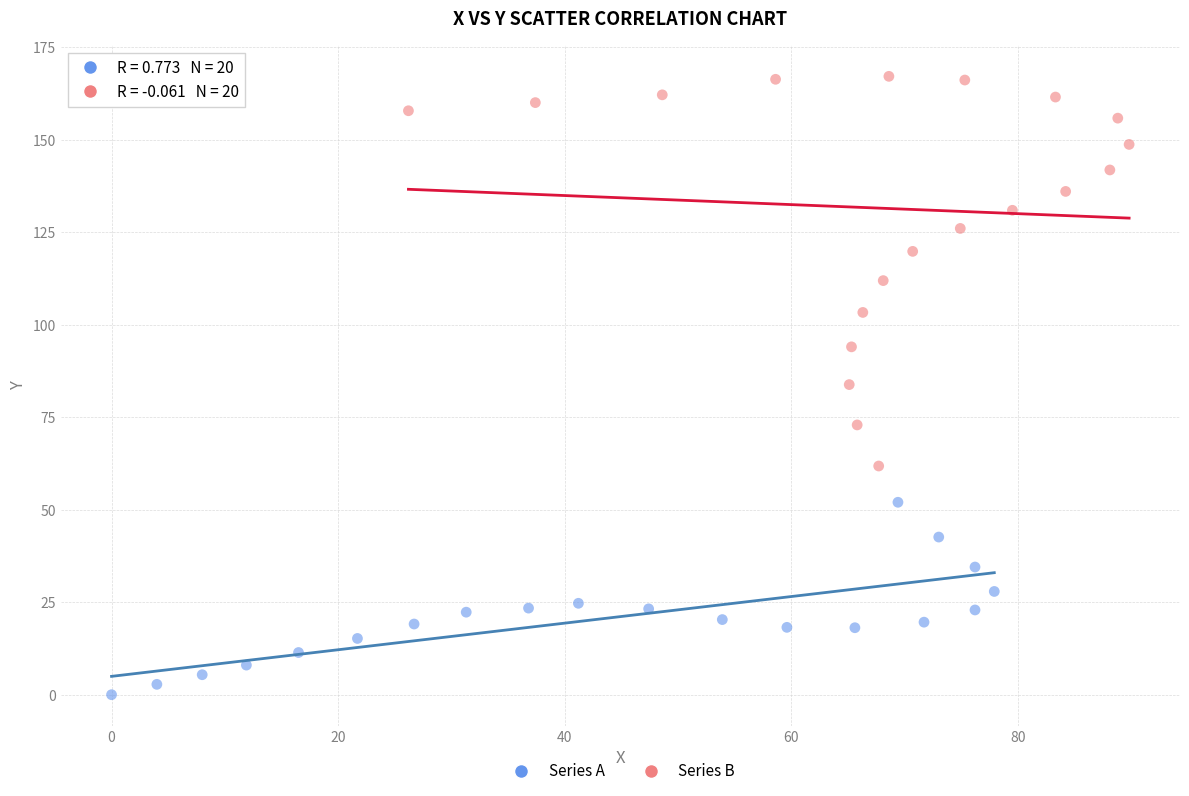

Which series has the widest spread of Y values?

Series B